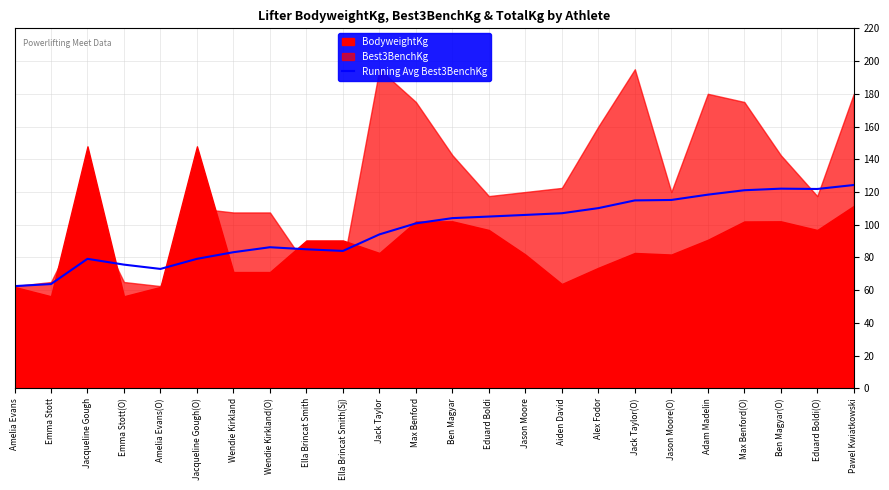

What is the difference between the maximum and minimum values?

61.8